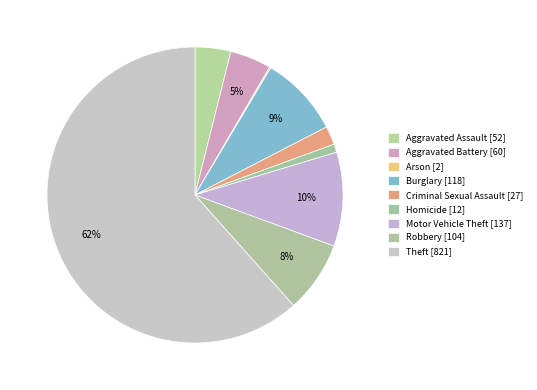

The Robbery slice represents 8% of the pie. True or false?

True